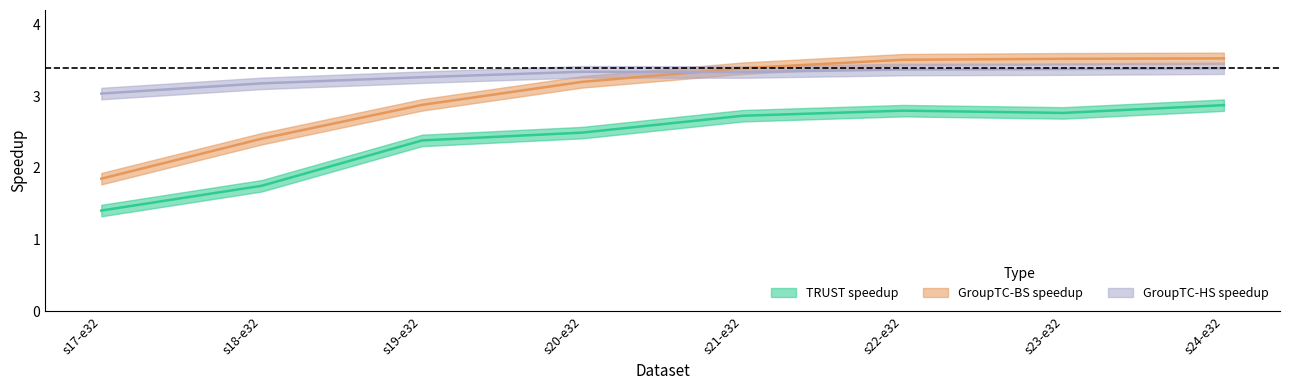

Which label corresponds to the smallest value in the chart?

s17-e32